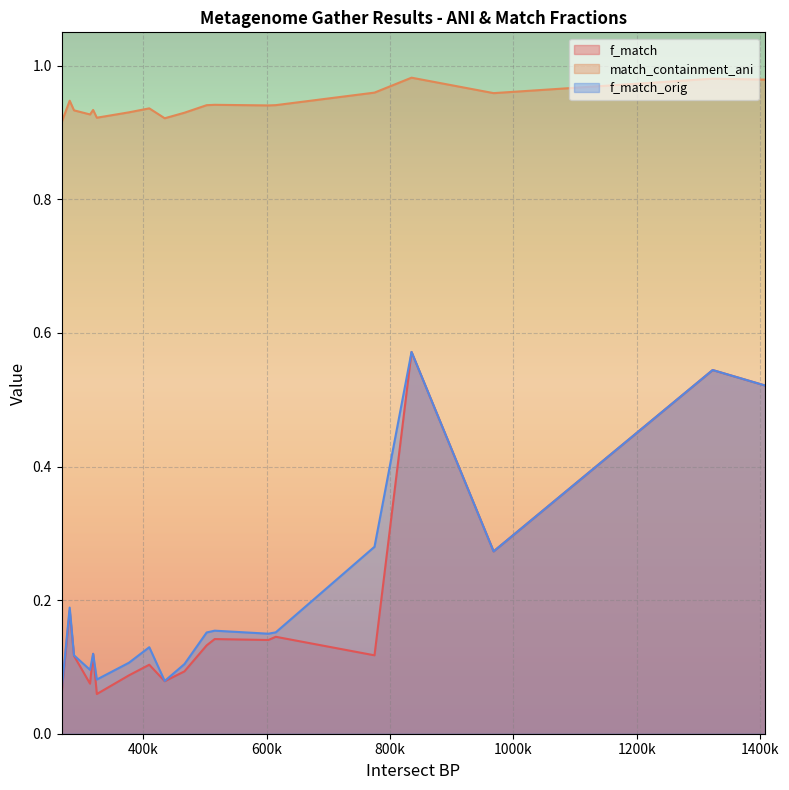

How many interior local valleys does the match_containment_ani series have?

6